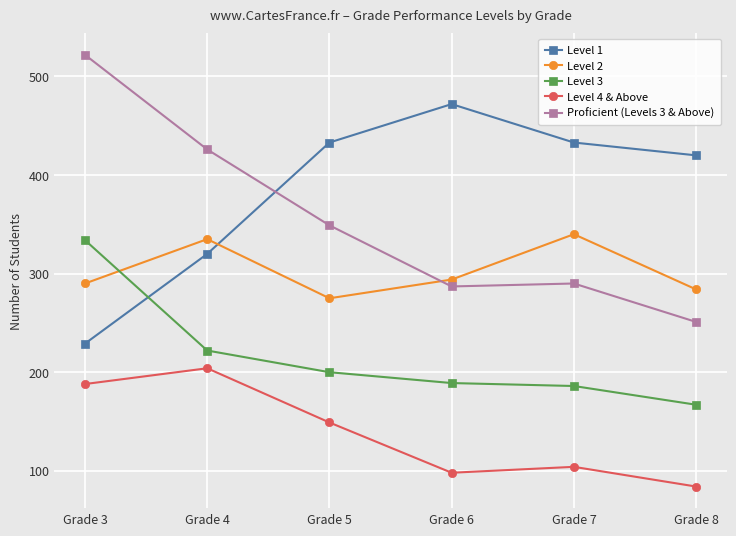

Read the Level 3 value at Grade 4.

222